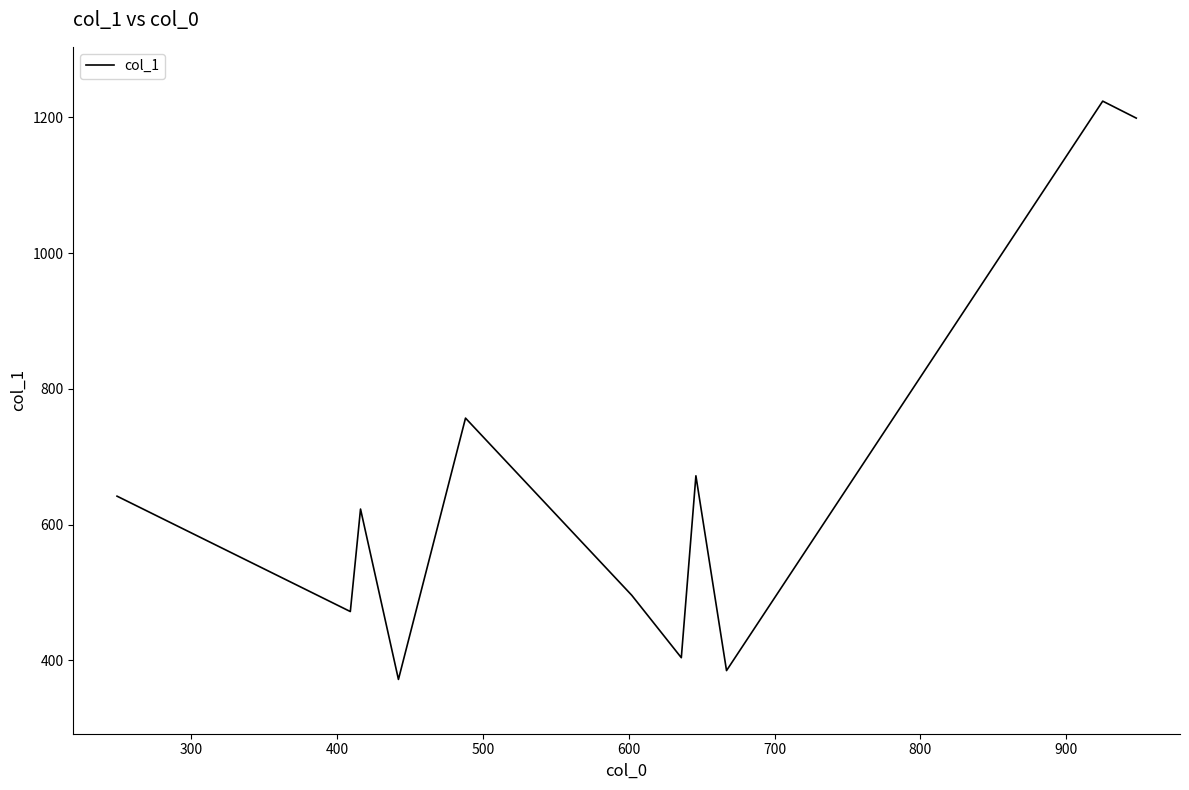

What is the greatest value displayed?

1224